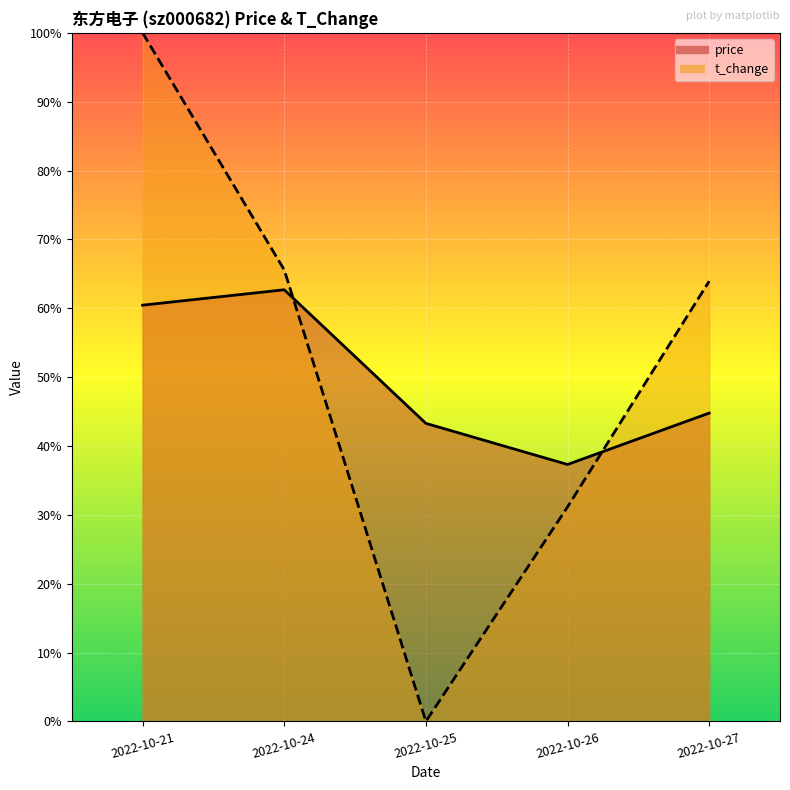

How many intersections are there between t_change and price?

2